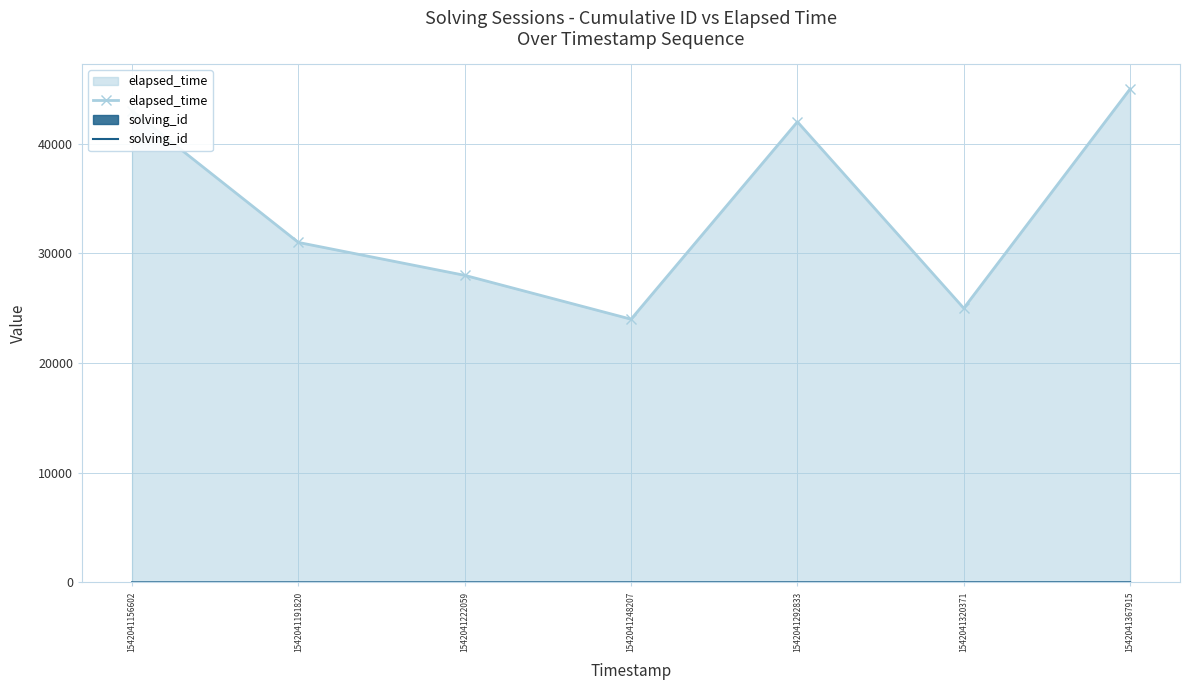

At which category is the sum across all series the highest?

1542041367915